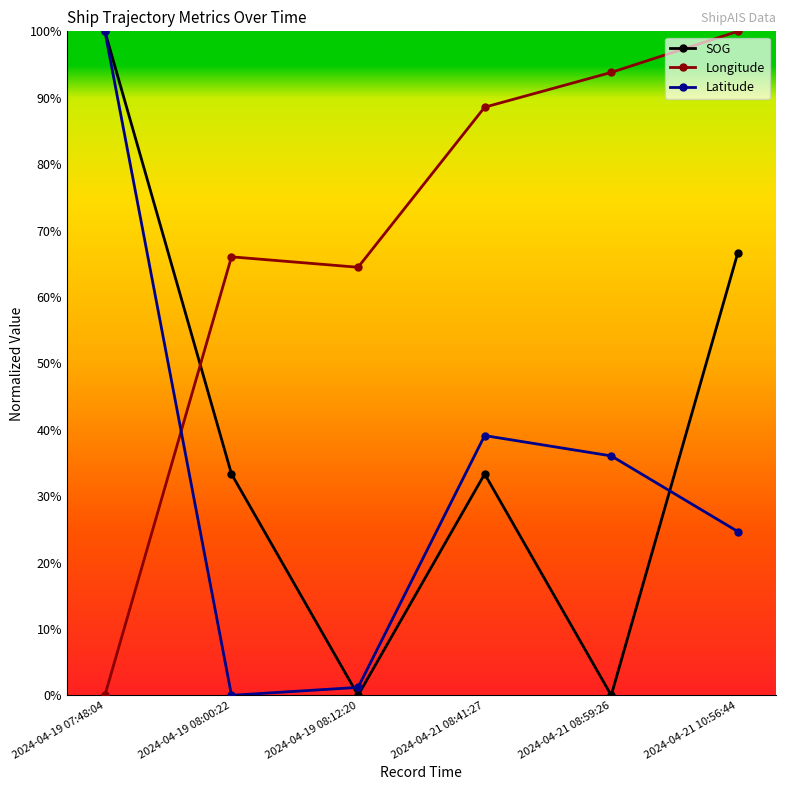

True or false: Latitude and Longitude intersect in this chart.

True